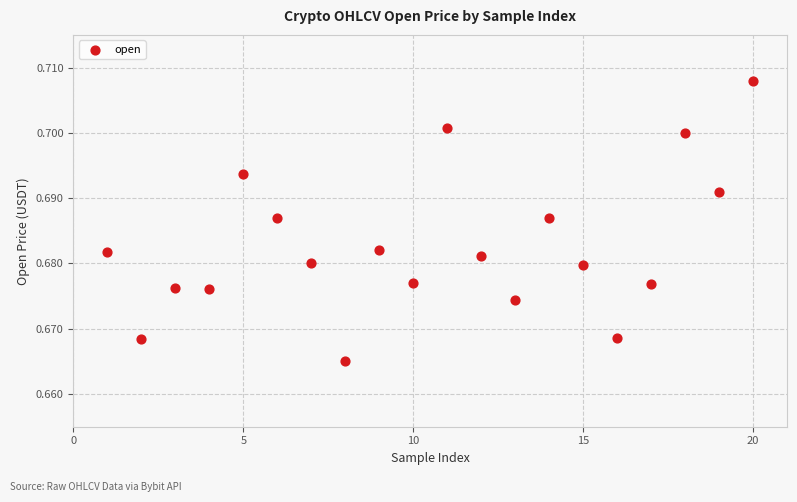

What is the range of X values (max minus min)?

19.0